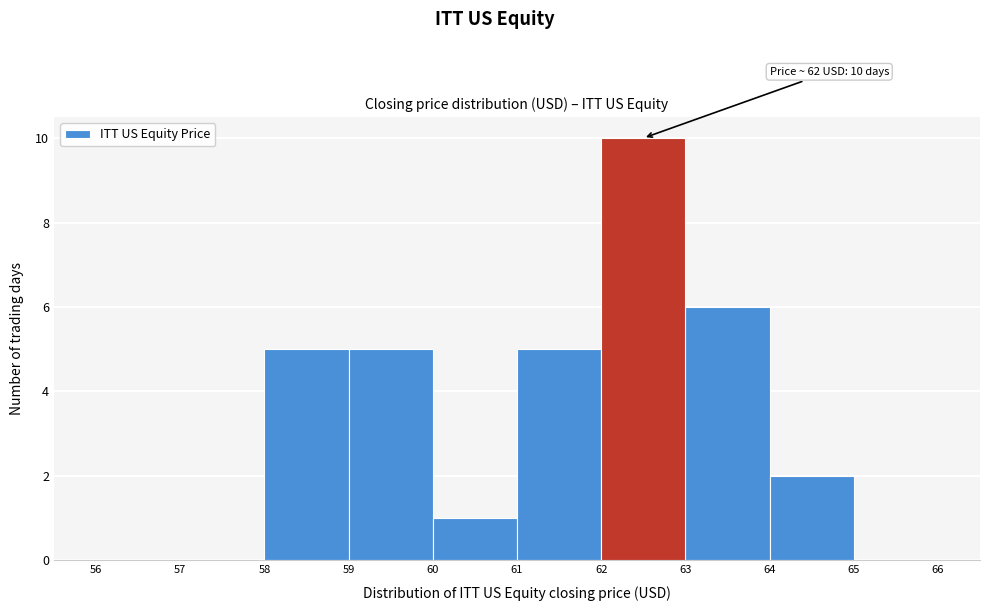

Which range on the x-axis has the tallest bar?

62 to 63